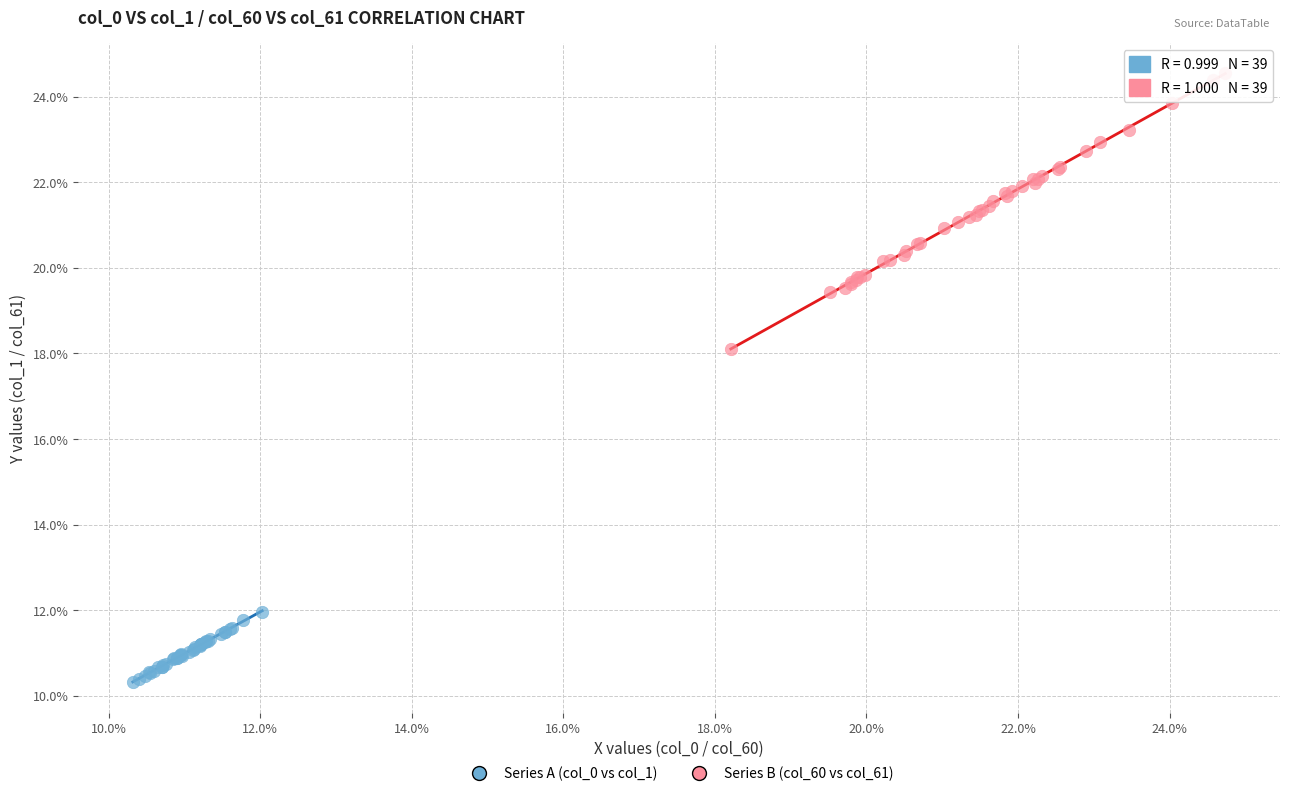

Which series has the widest spread of Y values?

Series B (col_60 vs col_61)